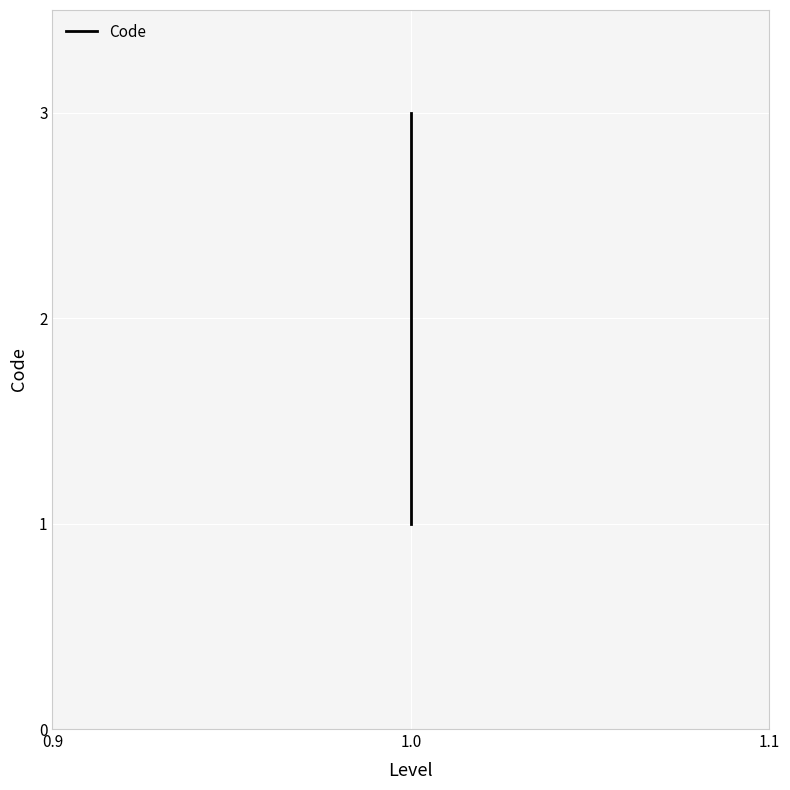

How many categories are shown in the chart?

3